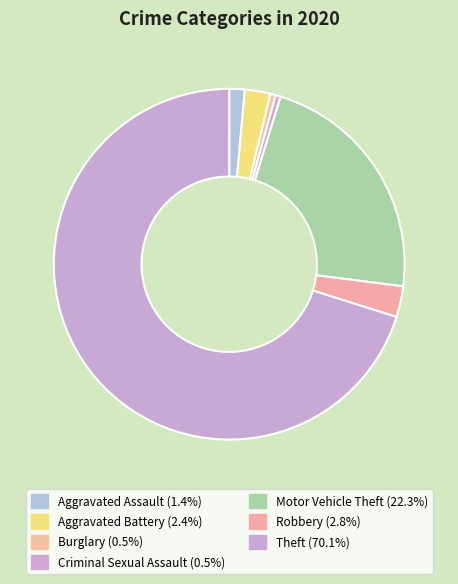

How many segments does this pie chart have?

7